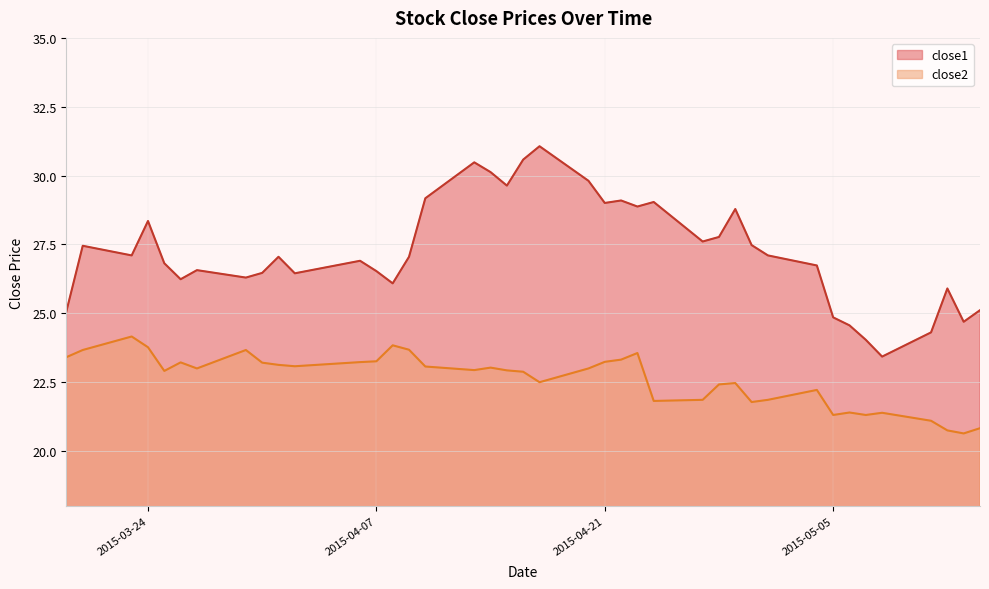

True or false: close1 has a value of 31.1 at 2015-04-17.

True